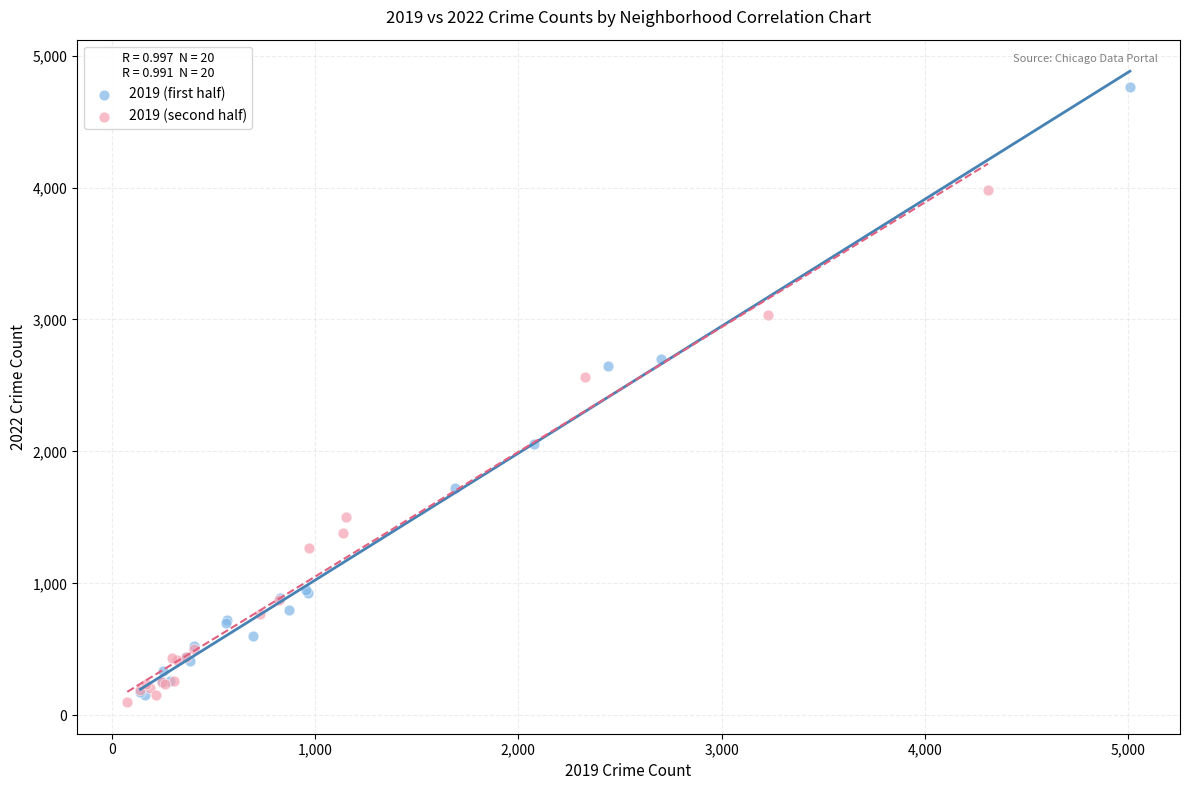

Which series has the widest spread of Y values?

2019 (first half)